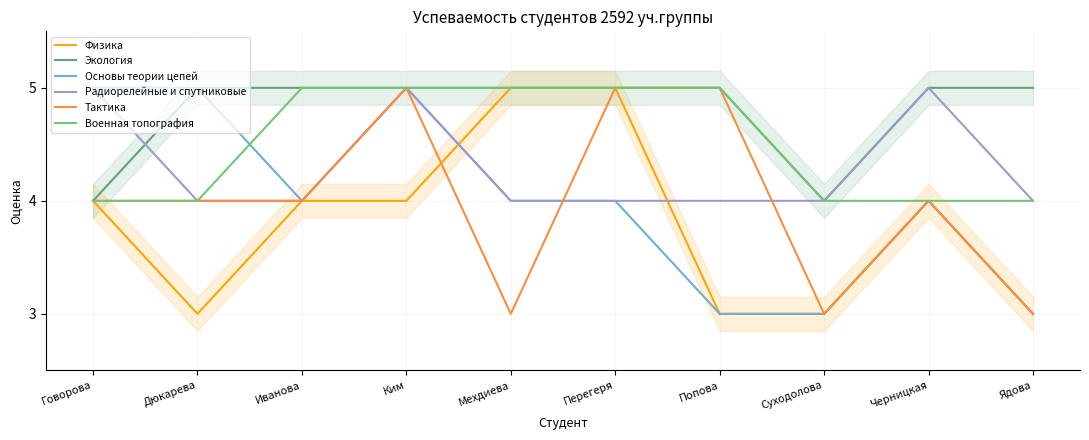

List the labels in order of Тактика value, largest first.

Ким, Перегеря, Попова, Говорова, Дюкарева, Иванова, Черницкая, Мехдиева, Суходолова, Ядова